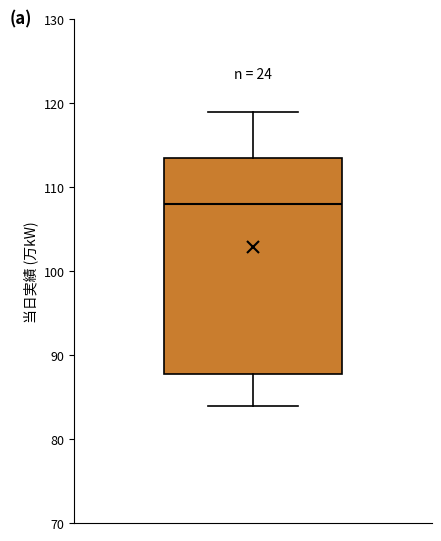

Where does the upper whisker of the box end on the y-axis? The values are not printed on the chart, so give them approximately, as read against the axis.

119